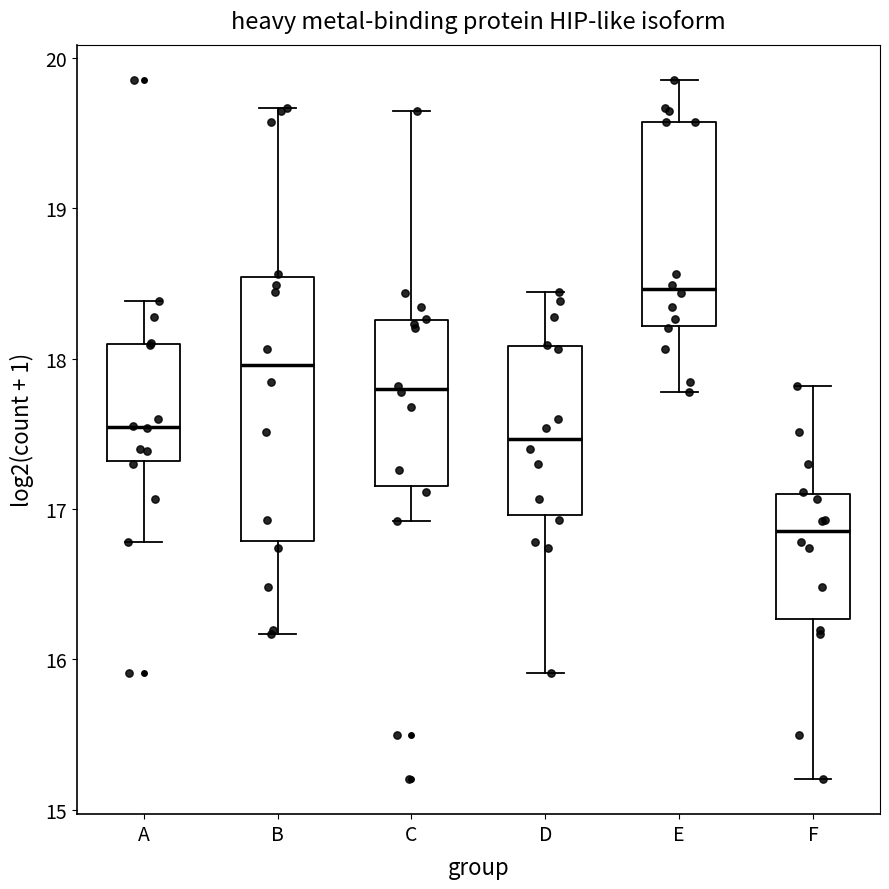

Which box is the tallest, from its lower edge to its upper edge?

B